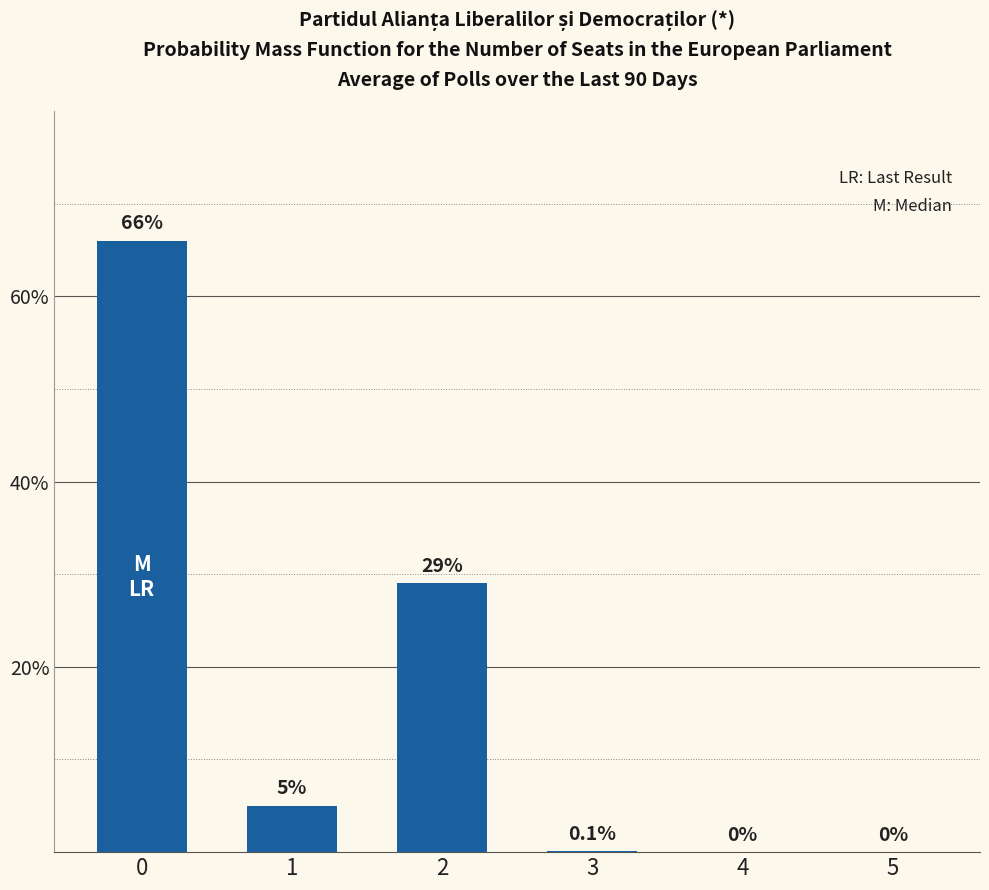

Is it true that the value at 0 is 95.8?

False